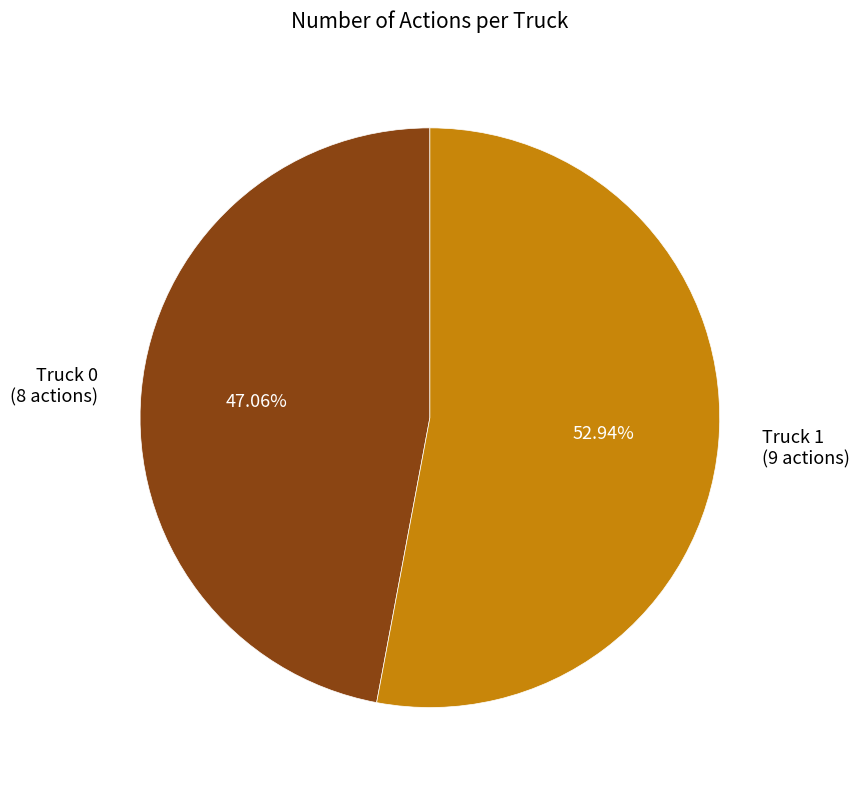

What is the smallest slice in the pie chart?

Truck 0